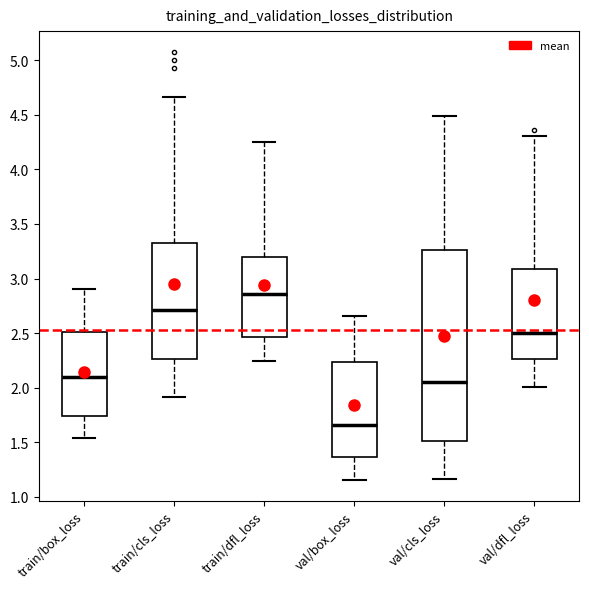

Where is the lower edge of the box for val/cls_loss on the y-axis? The values are not printed on the chart, so give them approximately, as read against the axis.

1.50